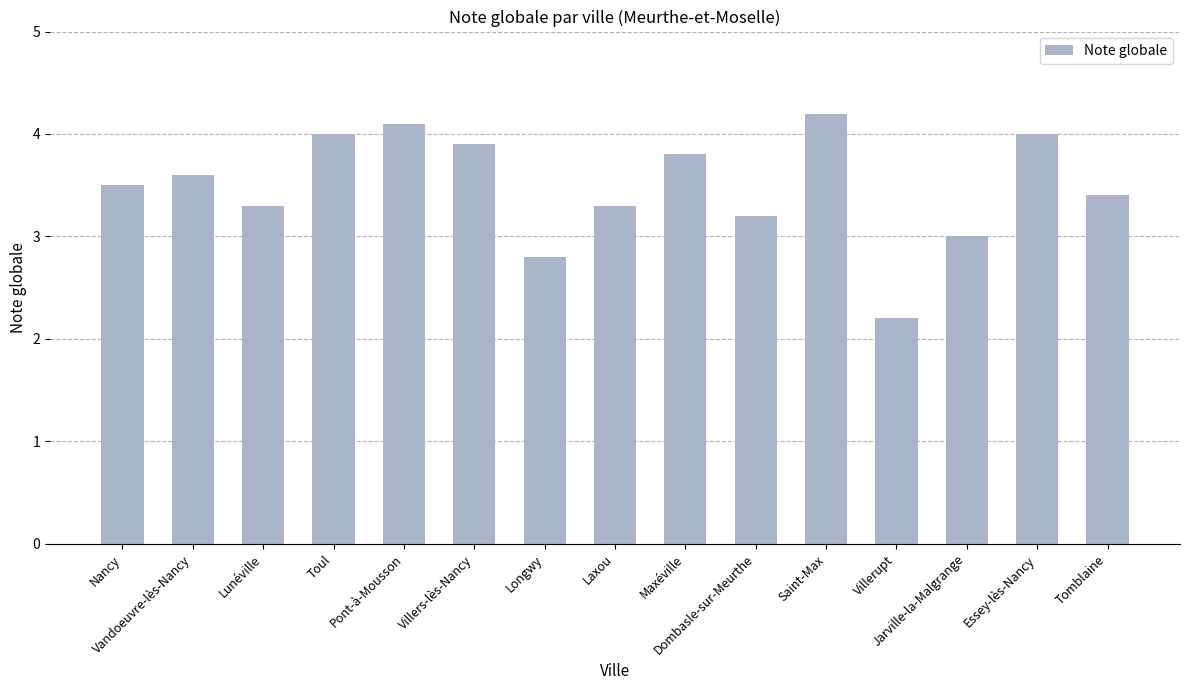

What is the change in value from Nancy to Tomblaine?

-0.1